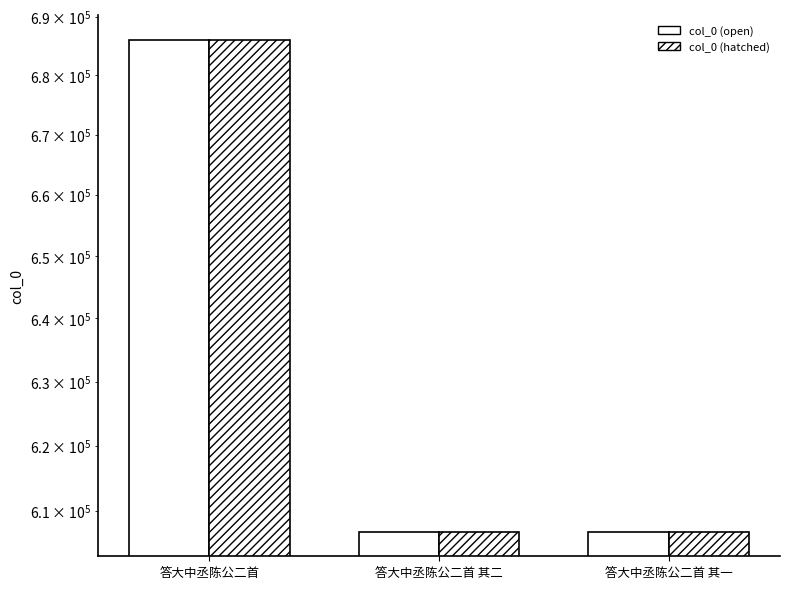

The value of col_0 (open) at 答大中丞陈公二首 is 686076. True or false?

True